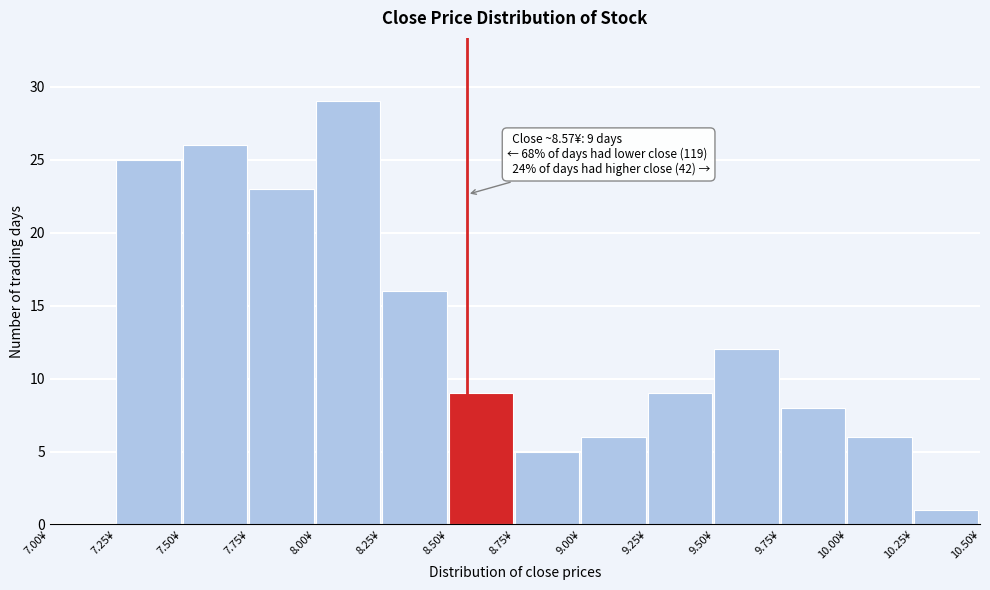

Which range on the x-axis has the tallest bar?

8.00 to 8.25